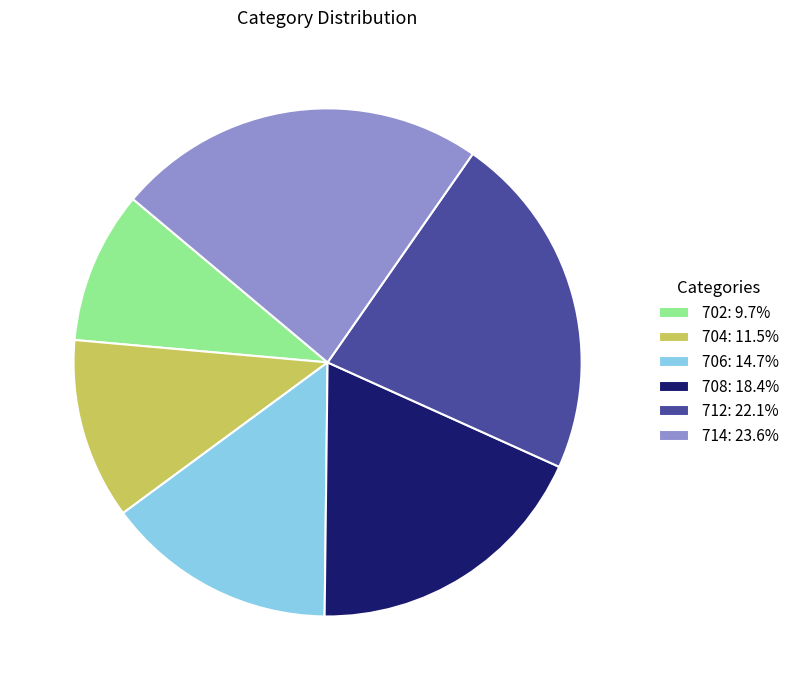

Is there a majority slice in this chart?

No